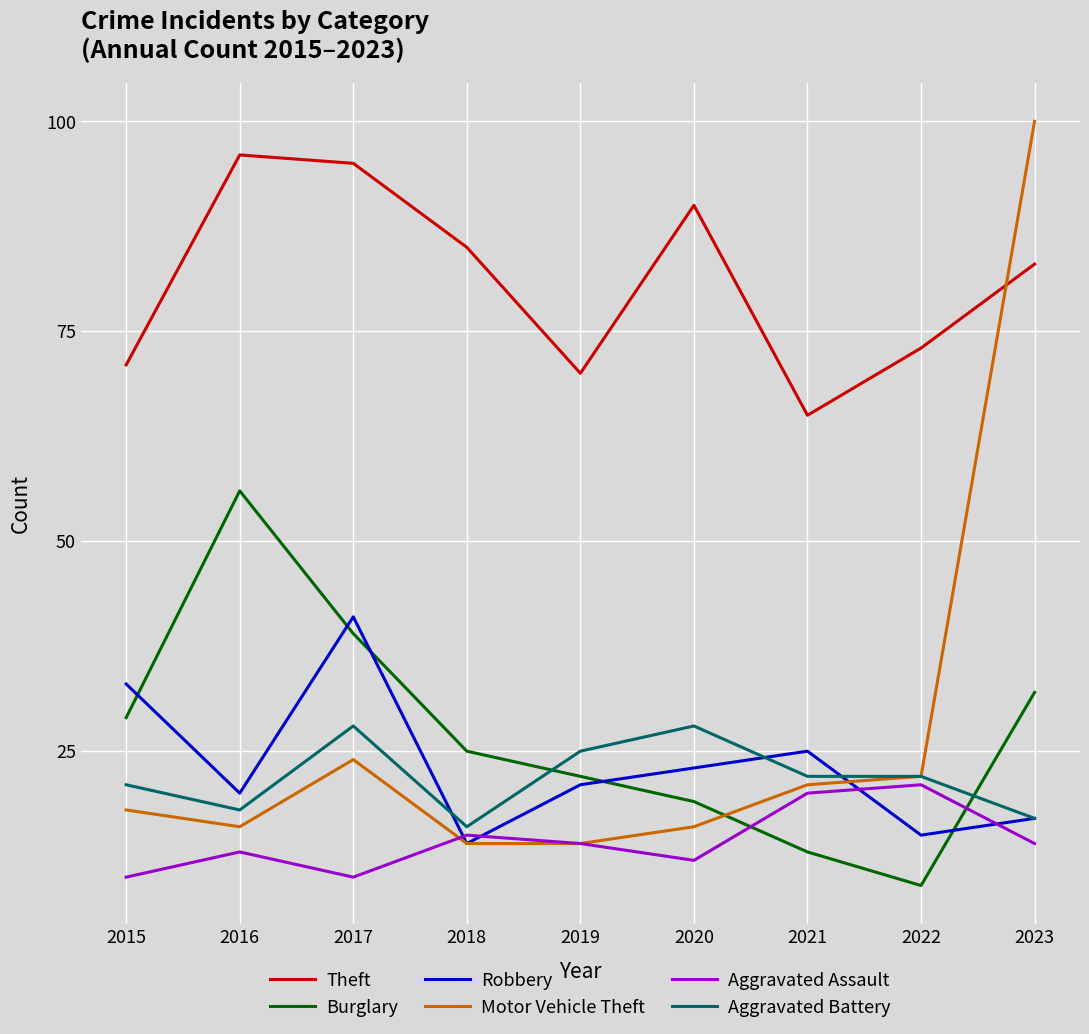

What is the sum of all Aggravated Assault values?

129